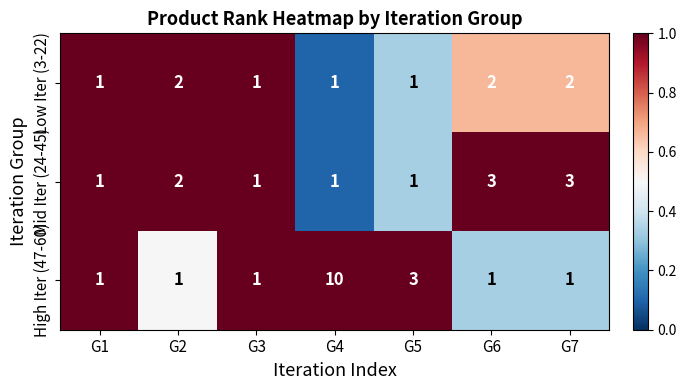

How many Mid Iter (24-45) values are between 1 and 3?

7